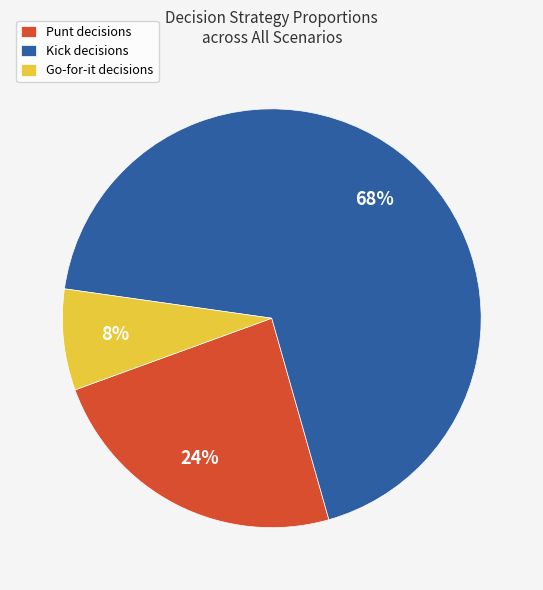

Which slice represents more than half of the pie?

Kick decisions